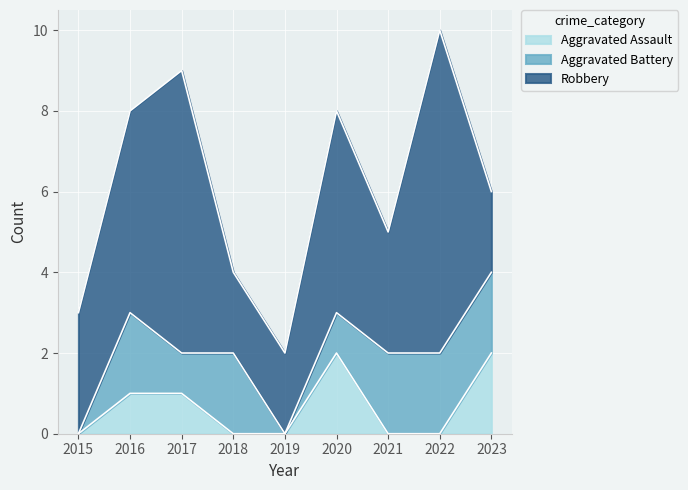

What is the sum of the Aggravated Assault values at 2015 and 2017?

1